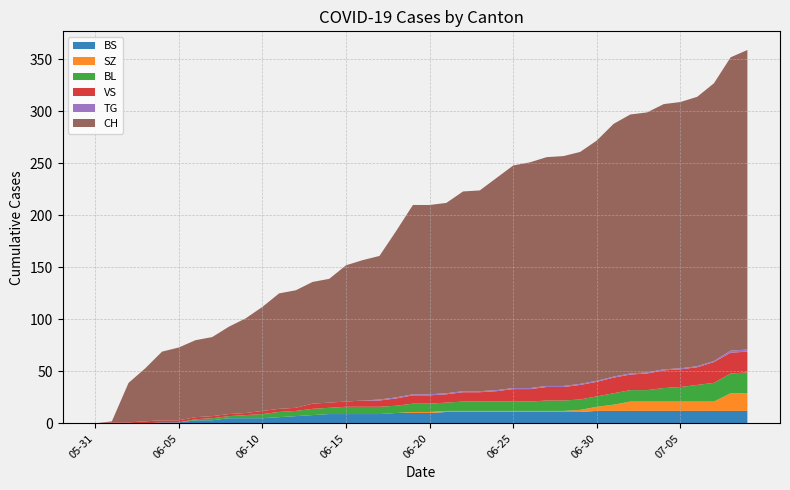

Reading left to right, list all the values displayed in this chart.

BS: 0	0	0	0	1	1	3	3	5	5	5	6	7	8	9	9	9	9	10	10	10	11	11	11	11	11	11	11	11	11	12	12	12	12	12	12	12	12	12	12
SZ: 0	0	0	0	0	0	0	0	0	0	0	0	0	0	0	0	0	0	0	1	1	1	1	1	1	1	1	1	1	2	4	6	9	9	9	9	9	9	17	17
BL: 0	0	0	0	0	0	1	2	2	3	4	5	5	6	6	7	7	7	7	8	8	8	9	9	9	9	9	10	10	10	10	11	11	11	13	14	16	18	19	20
VS: 0	1	1	2	2	2	2	2	2	2	3	3	3	5	5	5	6	6	7	8	8	8	9	9	10	12	12	13	13	14	14	15	15	16	17	17	17	20	20	20
TG: 0	0	0	0	0	0	0	0	0	0	0	0	0	0	0	0	0	1	1	1	1	1	1	1	1	1	1	1	1	1	1	1	1	1	1	1	1	1	2	2
CH: 0	1	38	51	66	70	74	76	84	91	100	111	113	117	119	131	135	138	160	182	182	183	192	193	204	214	217	220	221	223	231	243	249	250	255	256	259	267	282	288